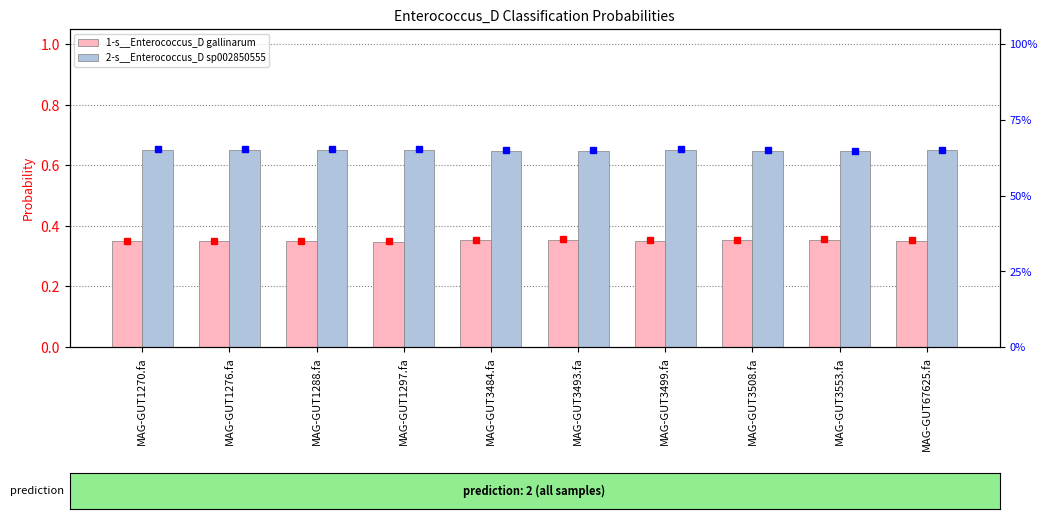

Which series has the largest range (max minus min)?

1-s__Enterococcus_D gallinarum